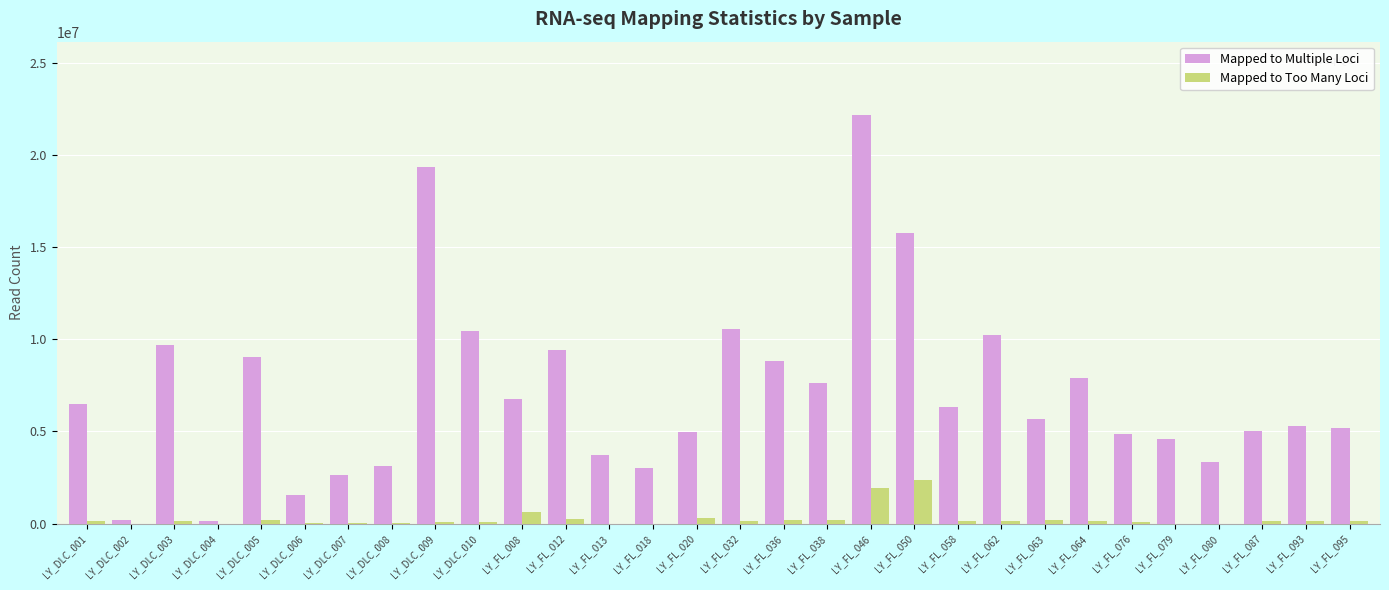

Which series changed the most between LY_DLC_009 and LY_FL_093?

Mapped to Multiple Loci